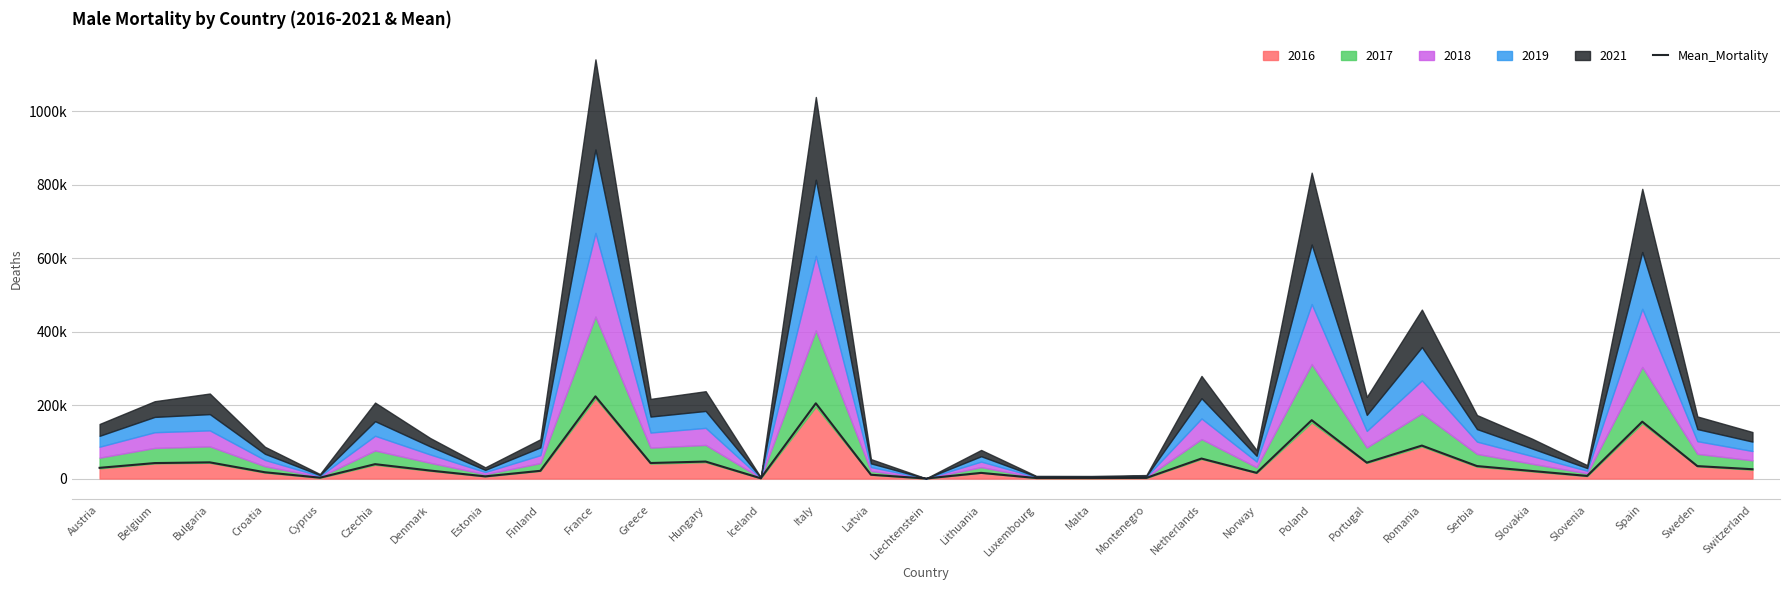

Where is the first local maximum?

Bulgaria